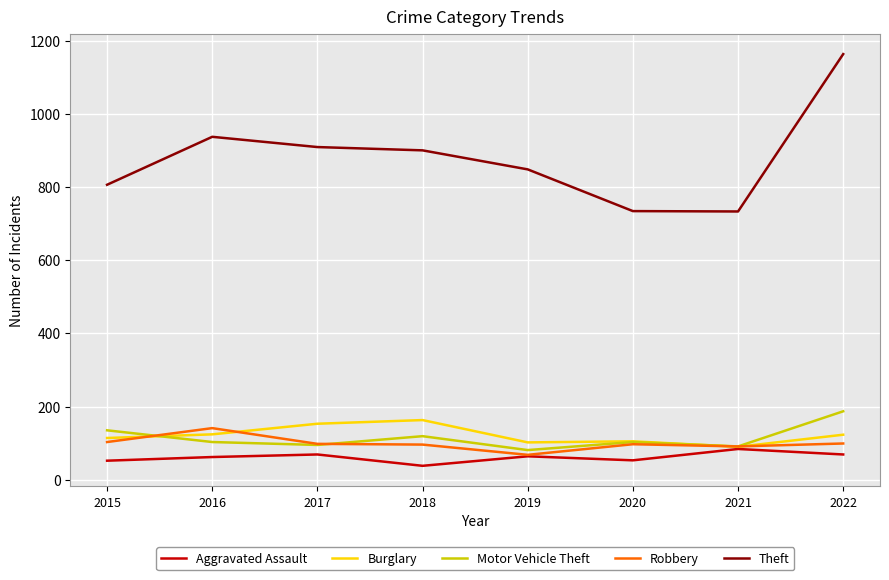

Where is the first local maximum for Burglary?

2018